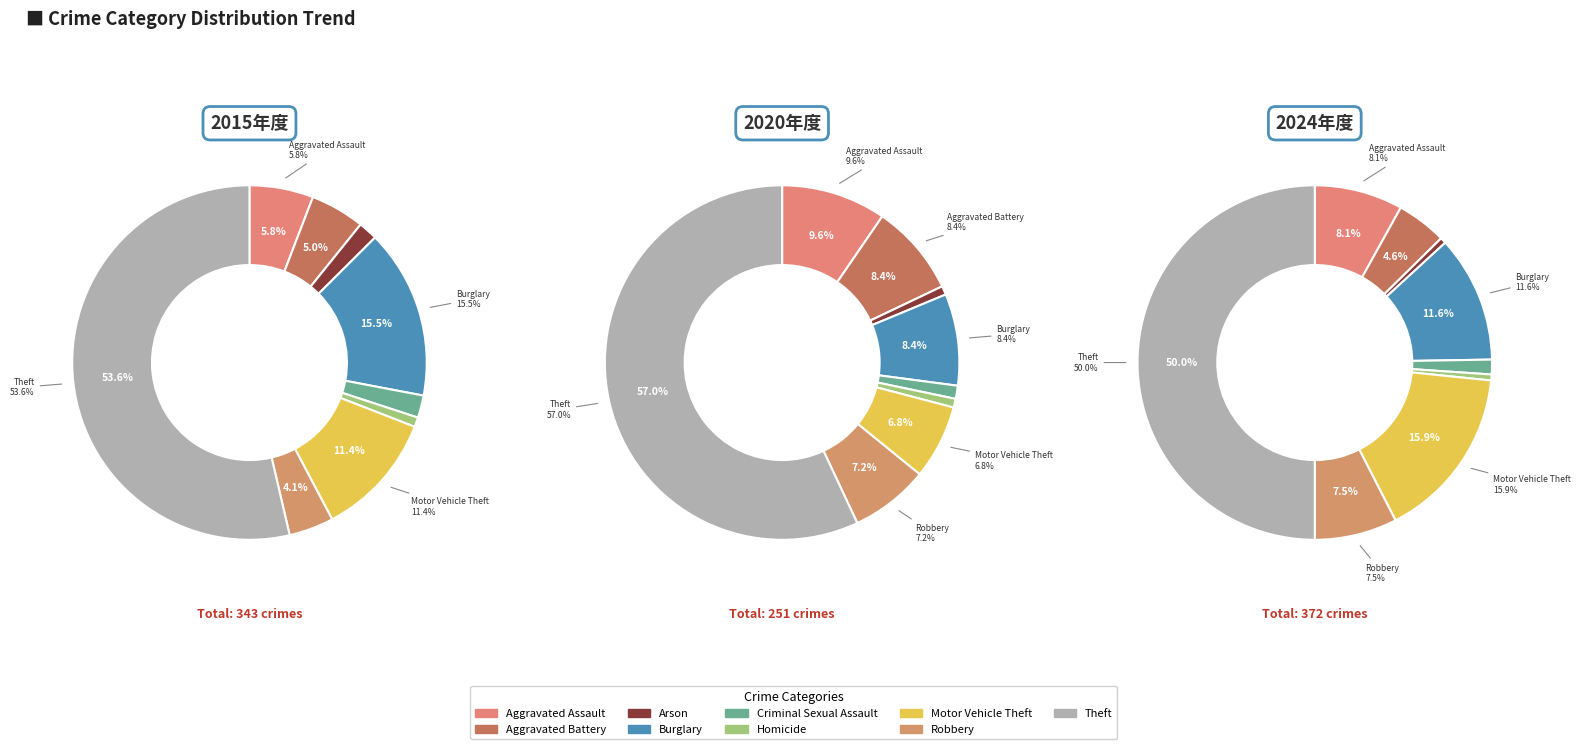

To the nearest percent, what percentage of the pie is Homicide?

1%